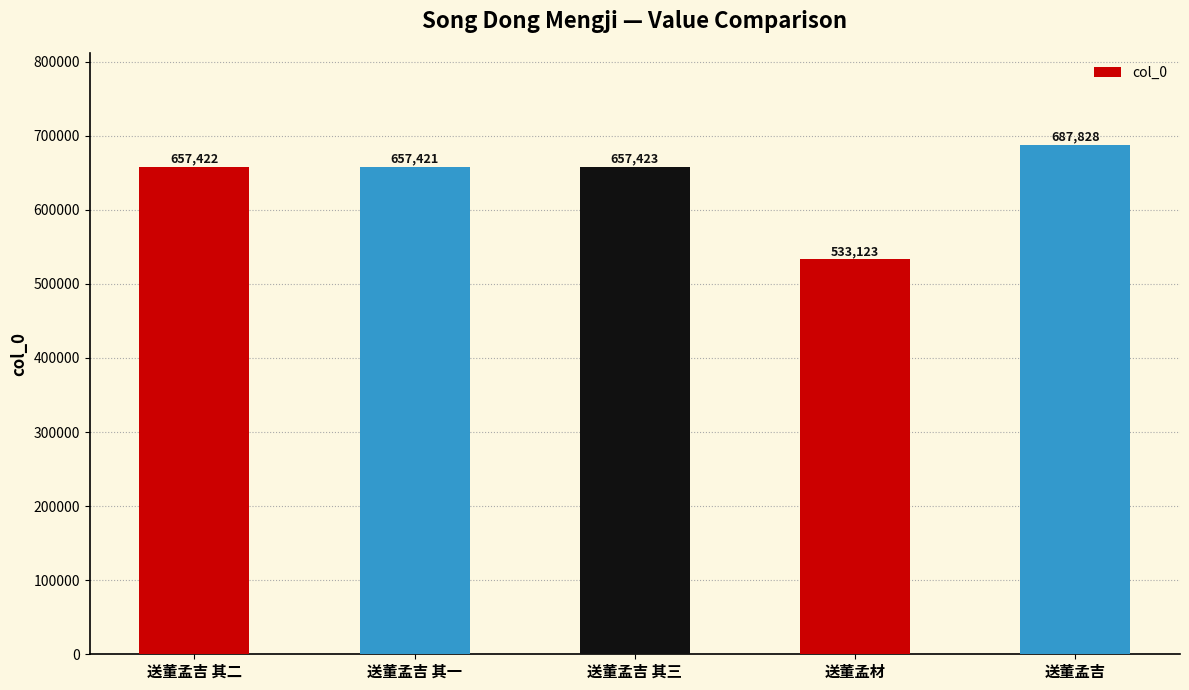

What is the minimum value shown in the chart?

533123